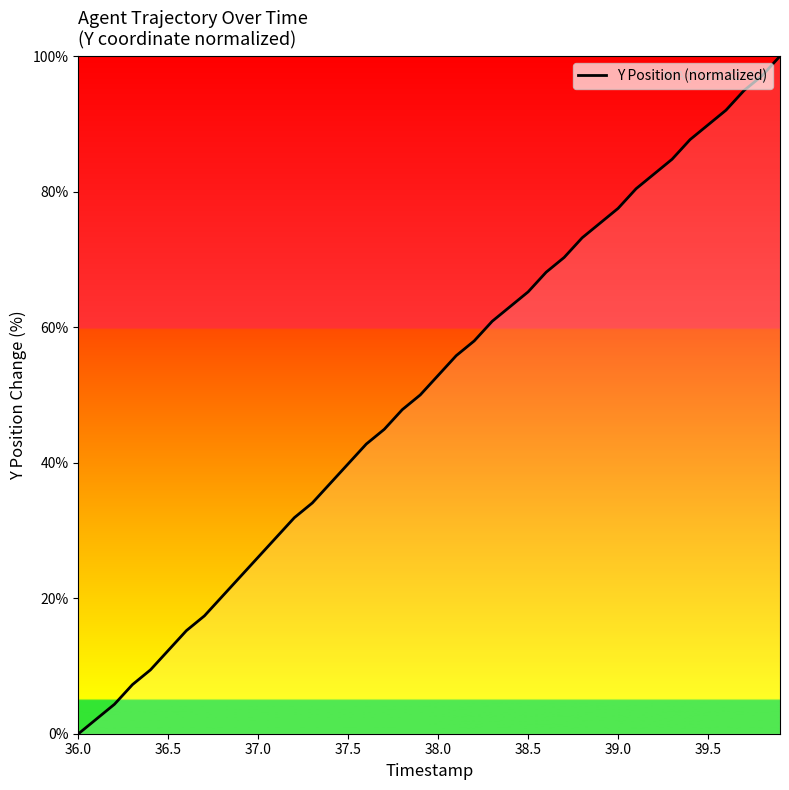

What is the greatest value displayed?

100.0